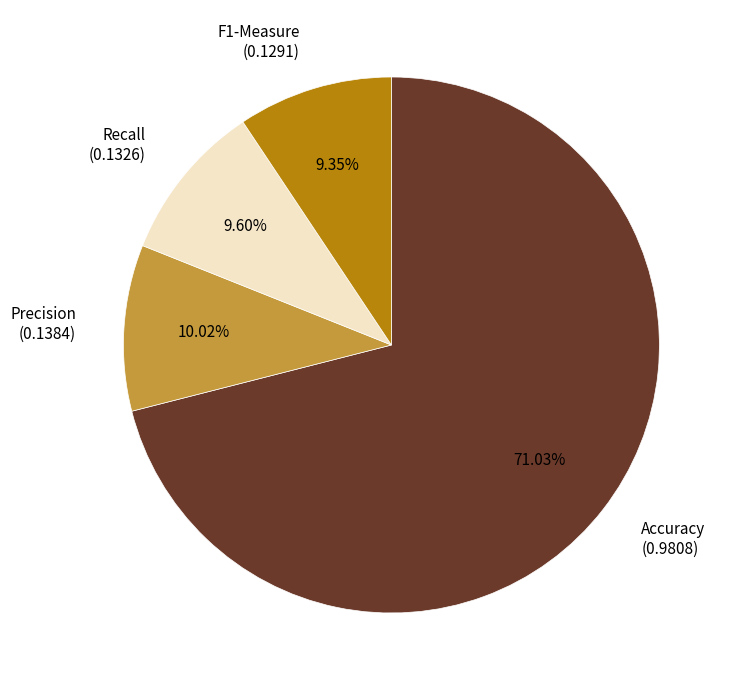

The Precision slice represents 10% of the pie. True or false?

True